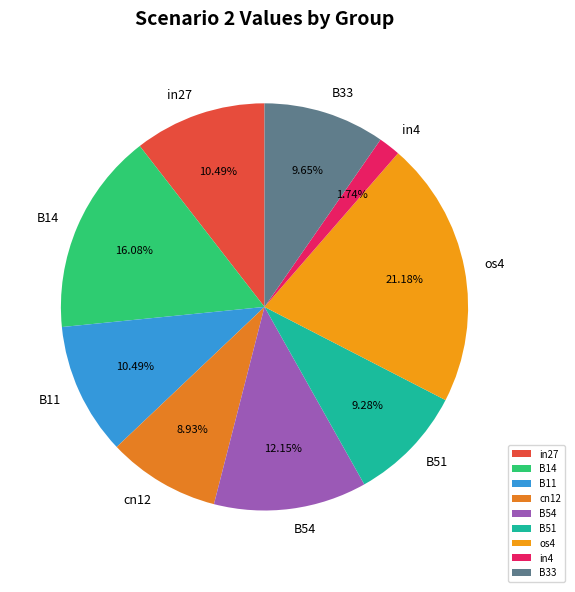

To the nearest percent, what is the average slice percentage?

11%